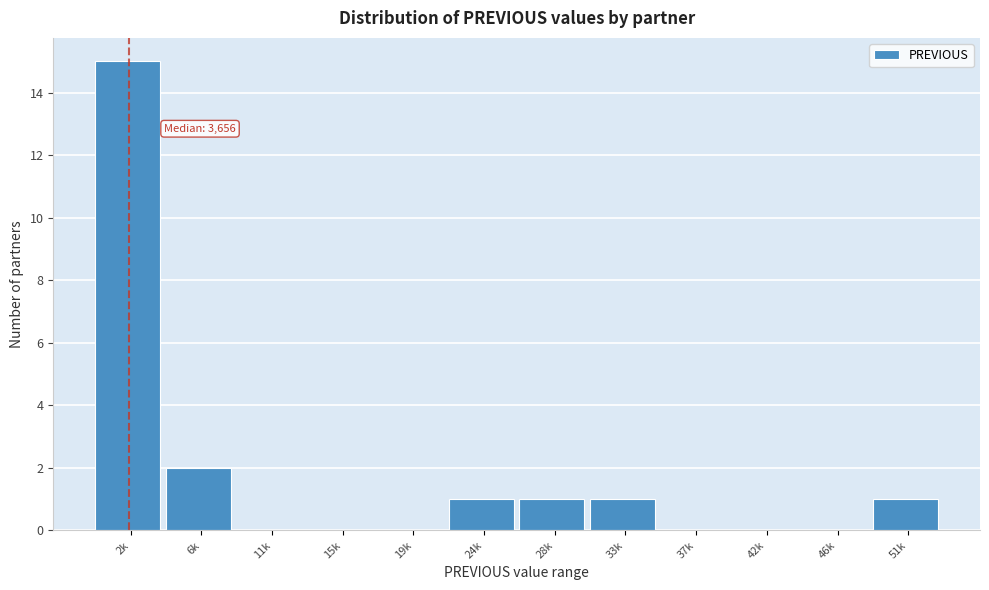

Reading left to right, list all the values displayed in this chart.

2k=15	6k=2	11k=0	15k=0	19k=0	24k=1	28k=1	33k=1	37k=0	42k=0	46k=0	51k=1